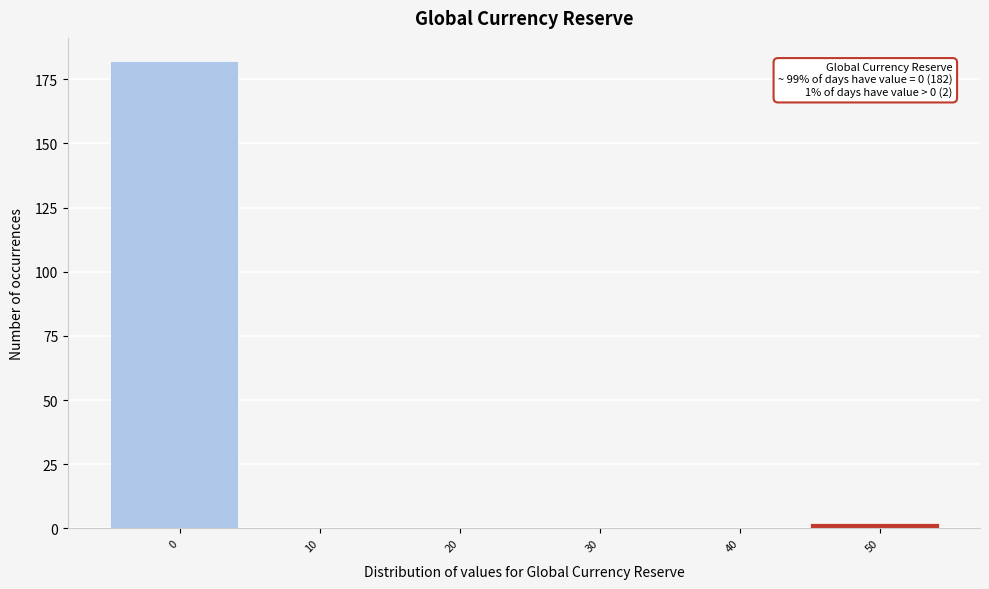

Reading right to left, extract all data points from this chart.

50=2	40=0	30=0	20=0	10=0	0=182